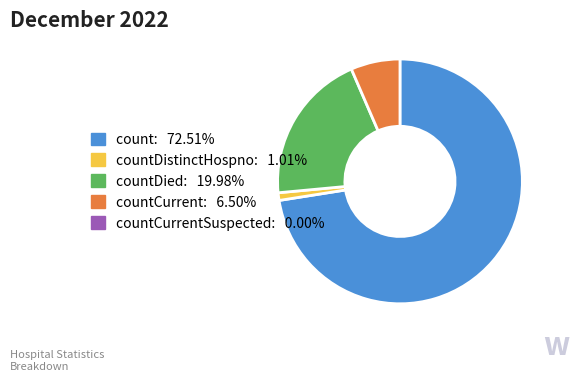

How many segments does this pie chart have?

4